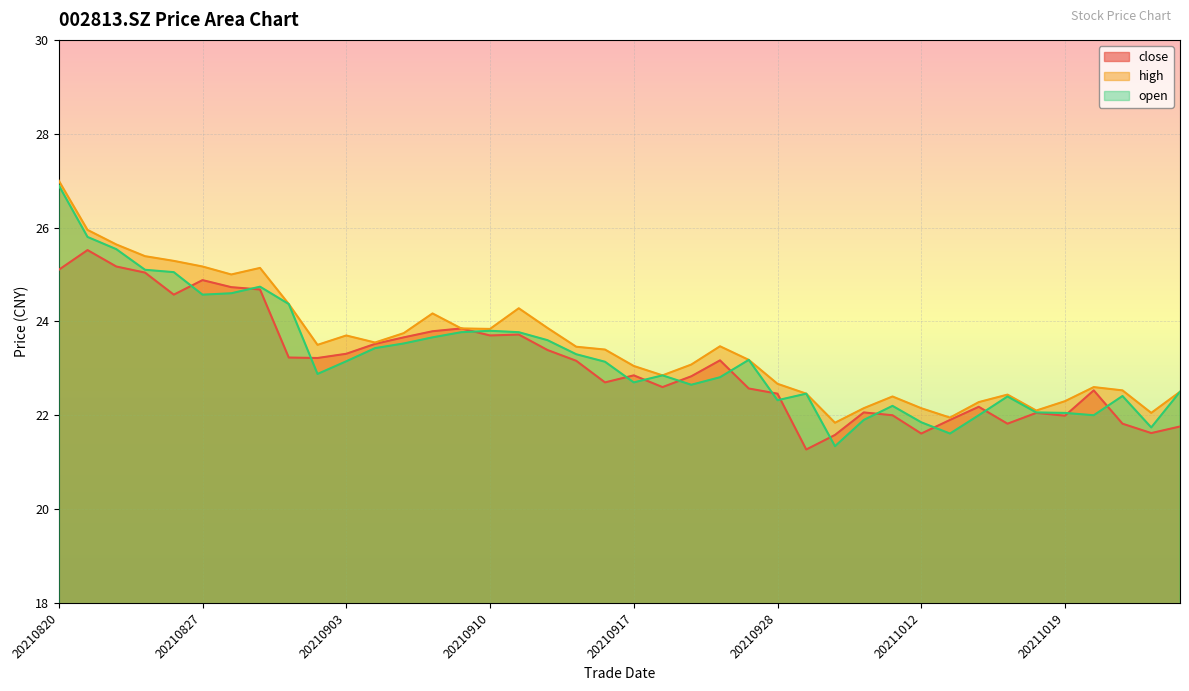

Which series has the largest range (max minus min)?

open